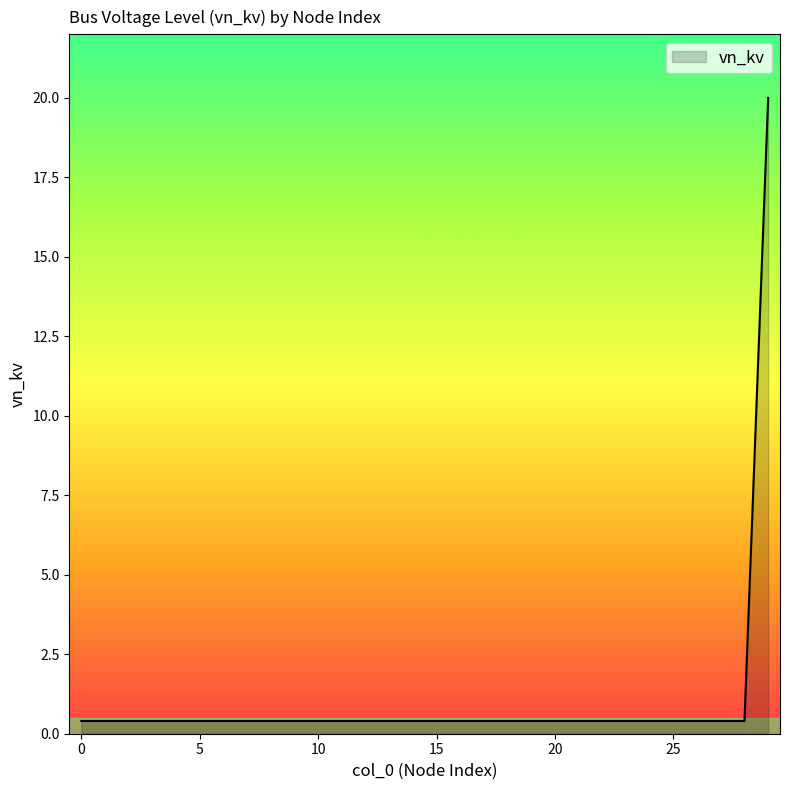

What is the difference between the maximum and minimum values?

19.6